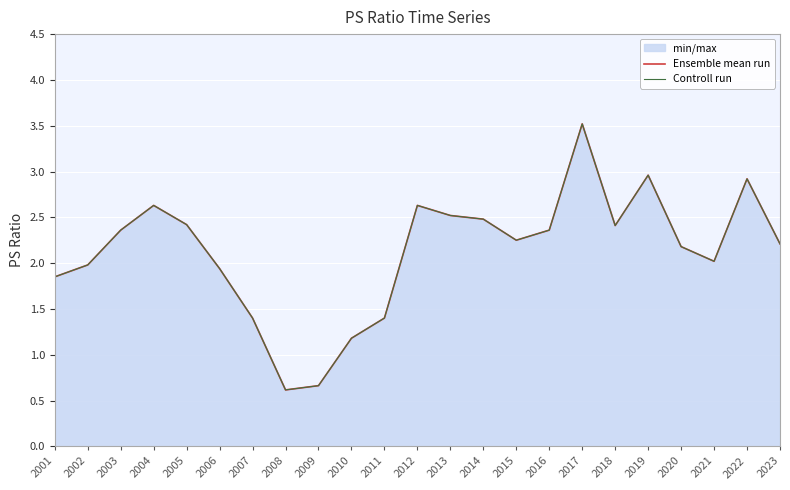

At which category does Ensemble mean run reach its first local valley?

2008